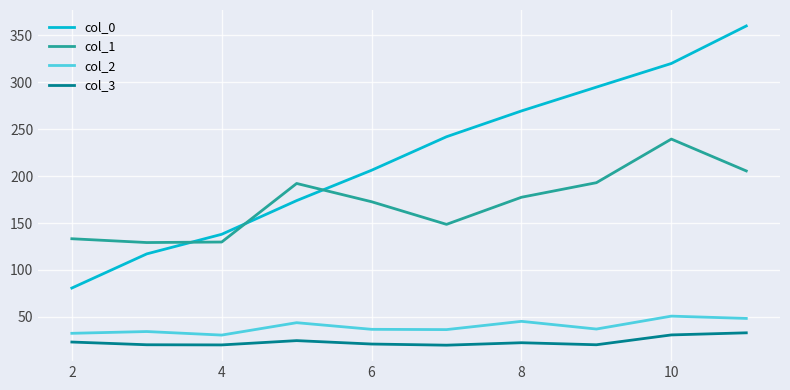

What is the maximum value shown in the chart?

360.0